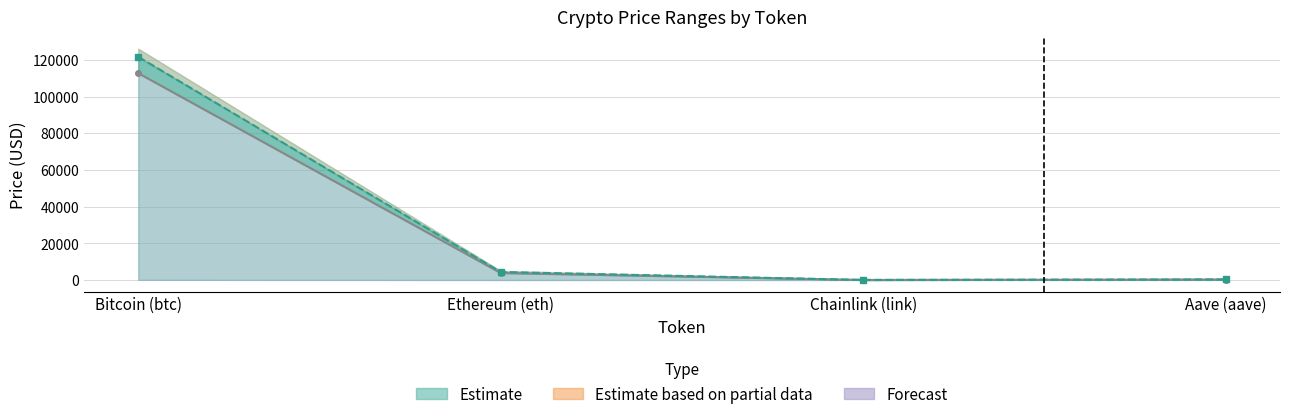

True or false: Current Price and Price 24h Ago intersect in this chart.

False